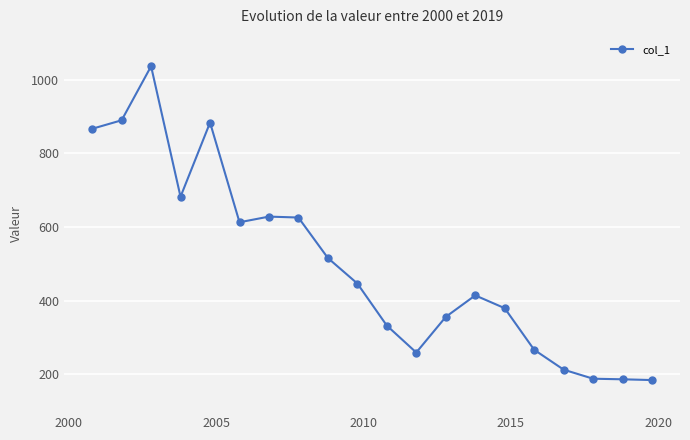

What is the value of the 9th point from the left?

515.5